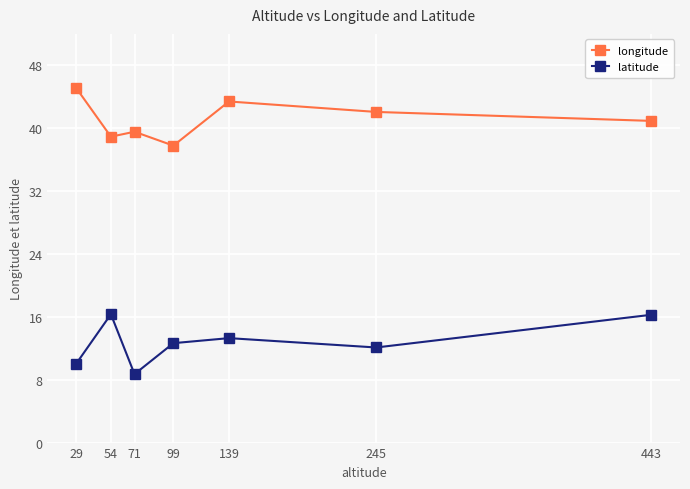

What is the value of the latitude point at the 2nd from the left?

16.3